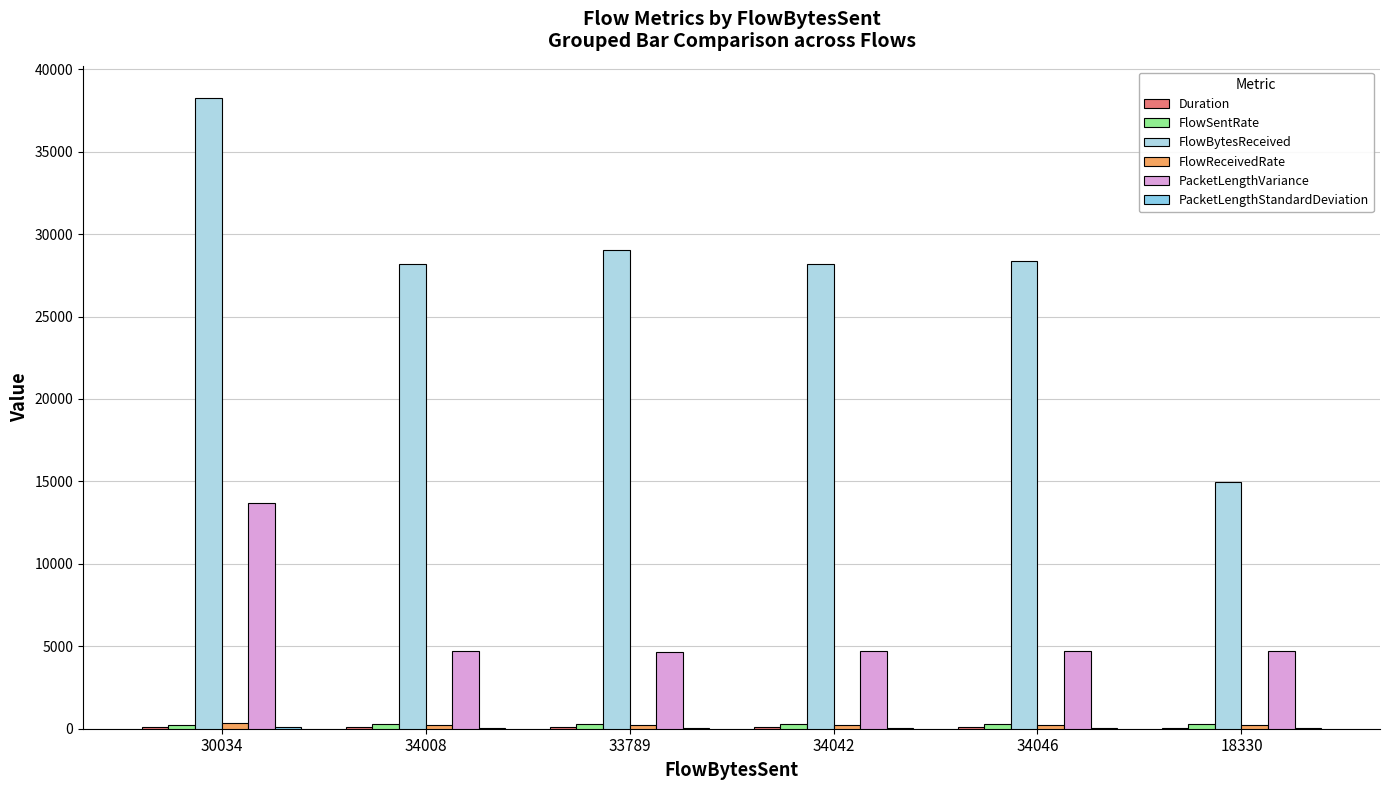

At which label does FlowBytesReceived reach its peak?

30034